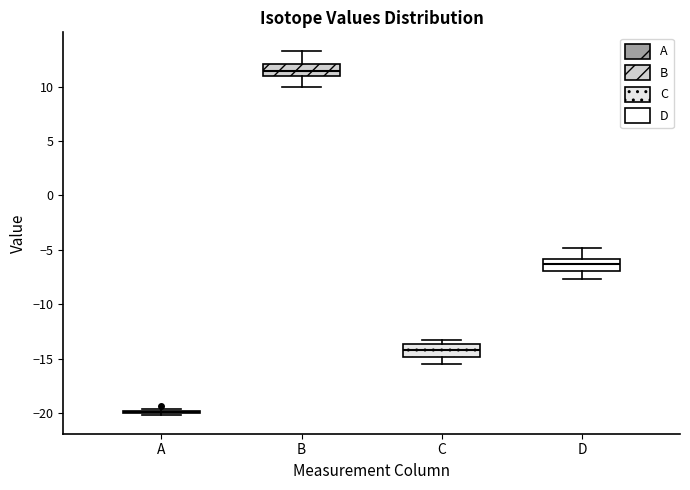

Reading left to right, read every box against the y-axis: the position of its median line, the range the box covers, and the ends of its whiskers. The values are not printed on the chart, so give them approximately, as read against the axis.

A: box collapsed to a line at -20.0, whiskers -20.0 to -19.5
B: median 11.5, box 11.0 to 12.0, whiskers 10.0 to 13.5
C: median -14.0, box -15.0 to -13.5, whiskers -15.5 to -13.5 (just above the box's upper edge)
D: median -6.5, box -7.0 to -6.0, whiskers -7.5 to -5.0